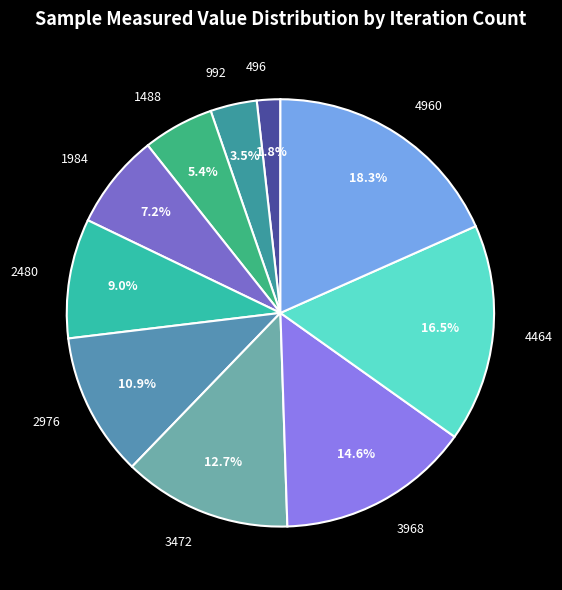

How many segments does this pie chart have?

10